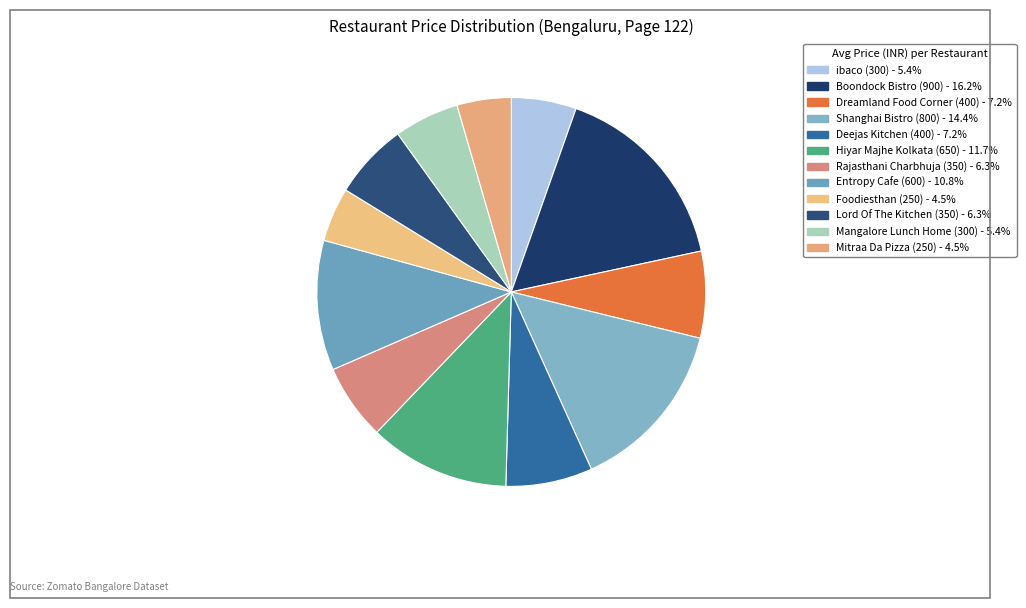

How many segments does this pie chart have?

12